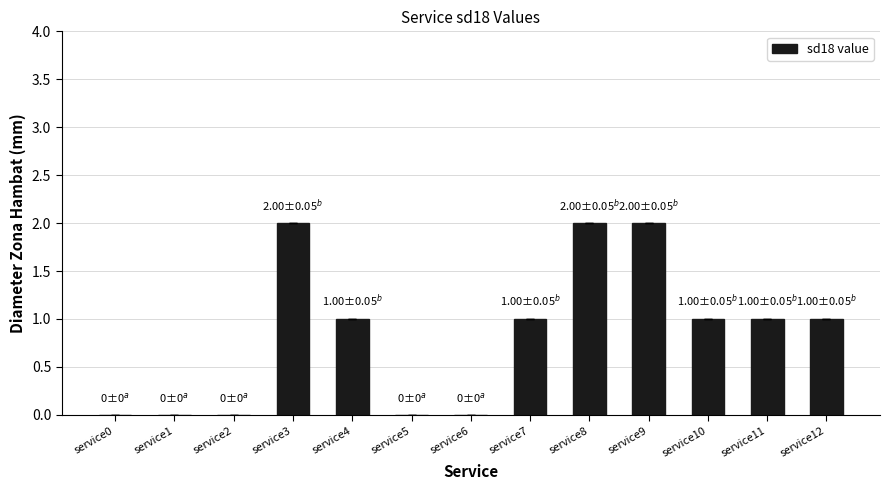

Reading right to left, what are all the values shown in this chart?

service12=1	service11=1	service10=1	service9=2	service8=2	service7=1	service6=0	service5=0	service4=1	service3=2	service2=0	service1=0	service0=0